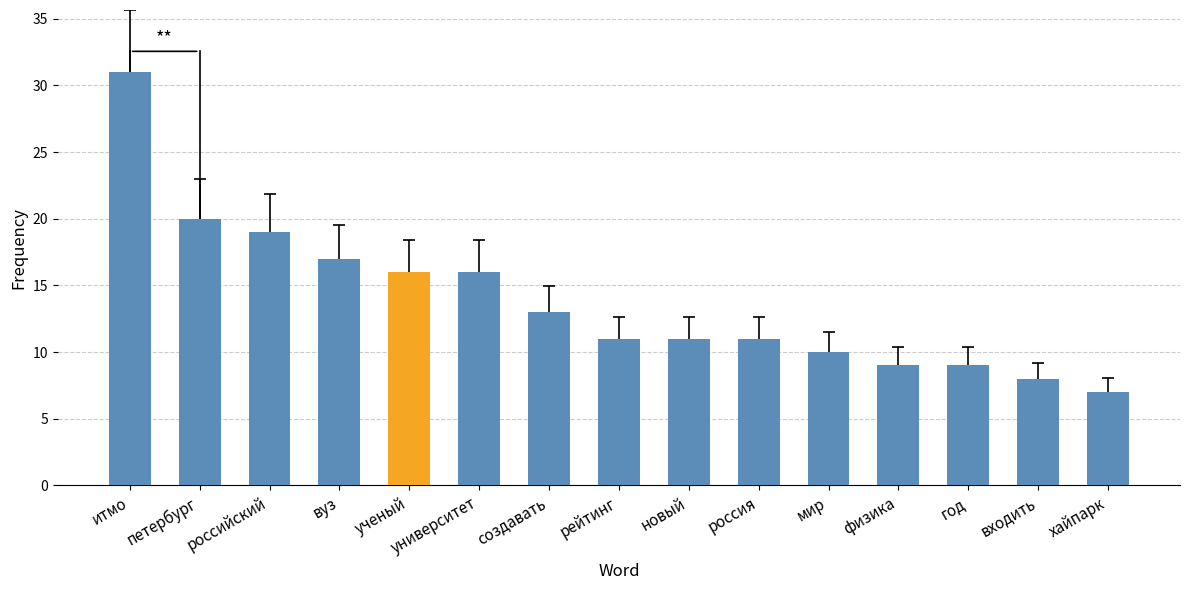

True or false: the data shows 9 at год.

True